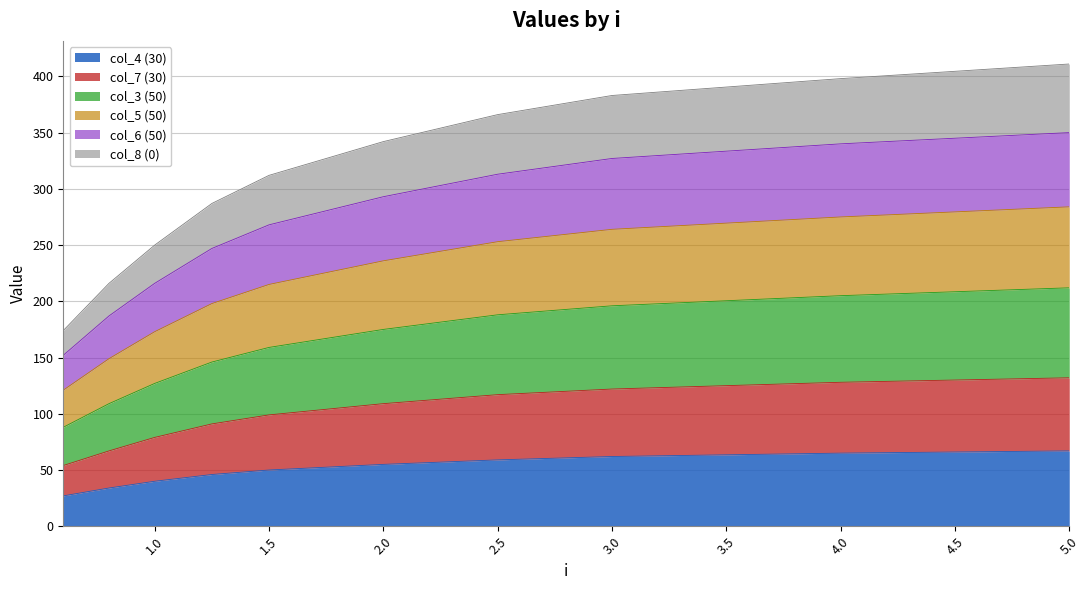

The value of col_4 (30) at 2.5 is 29. True or false?

False